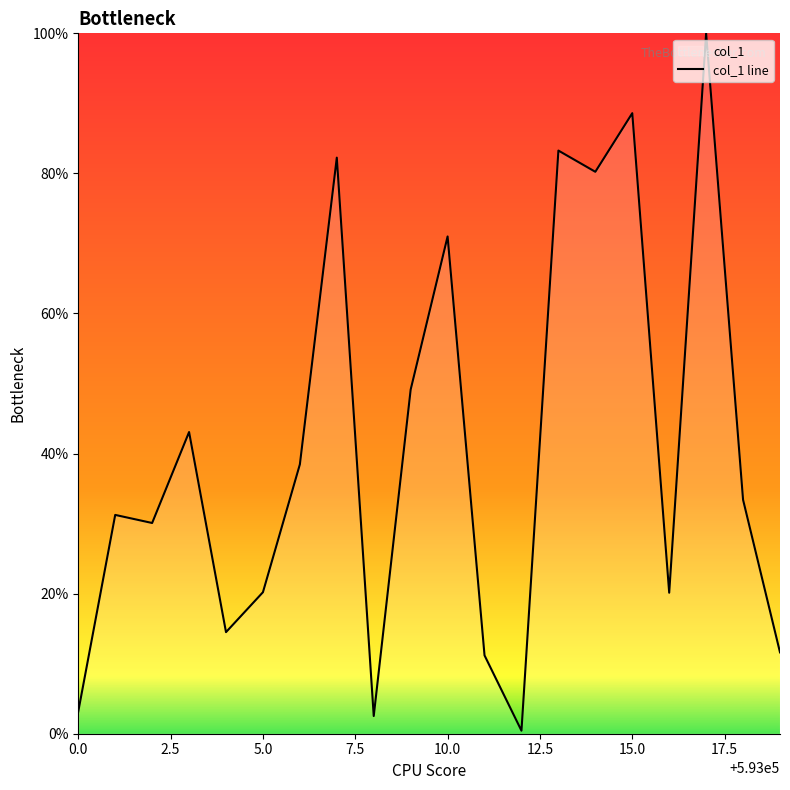

True or false: the data shows 31.2 at 593001.

True